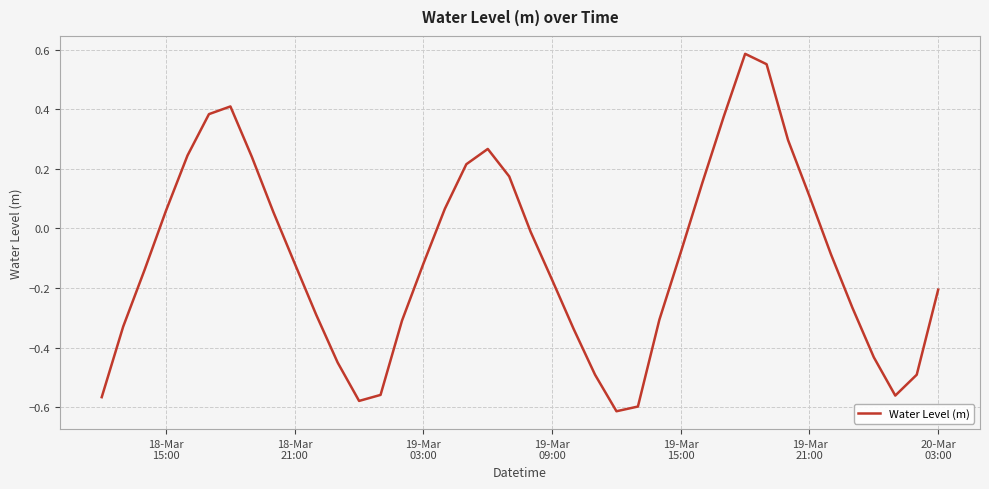

What is the difference between the maximum and minimum values?

1.2